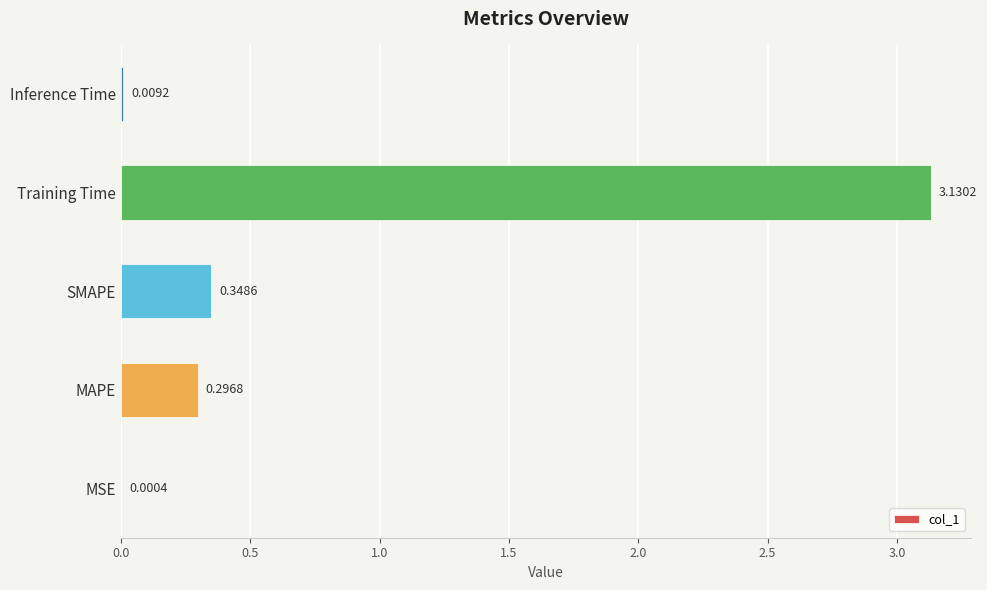

At which label is the value closest to 1?

SMAPE